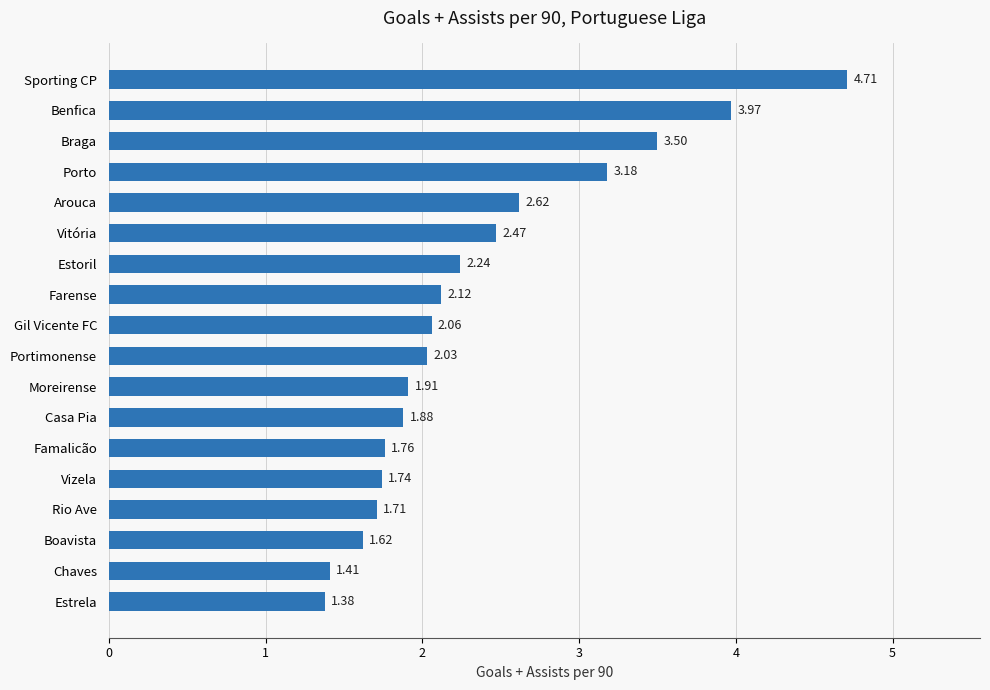

List the labels in order of value, largest first.

Sporting CP, Benfica, Braga, Porto, Arouca, Vitória, Estoril, Farense, Gil Vicente FC, Portimonense, Moreirense, Casa Pia, Famalicão, Vizela, Rio Ave, Boavista, Chaves, Estrela